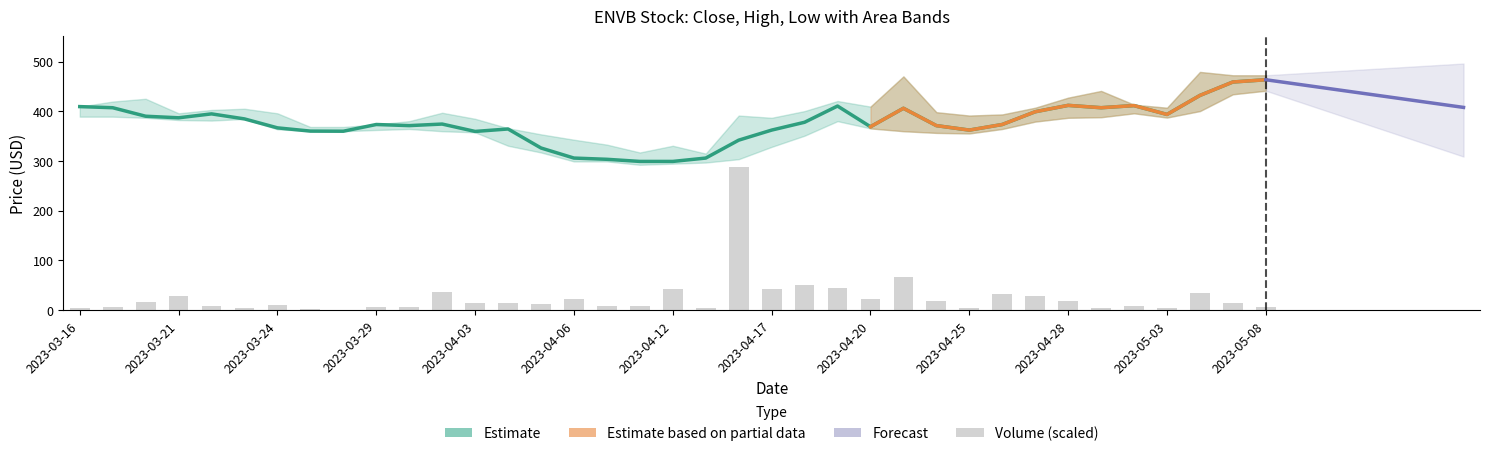

At how many categories does at least one series exceed 389?

14